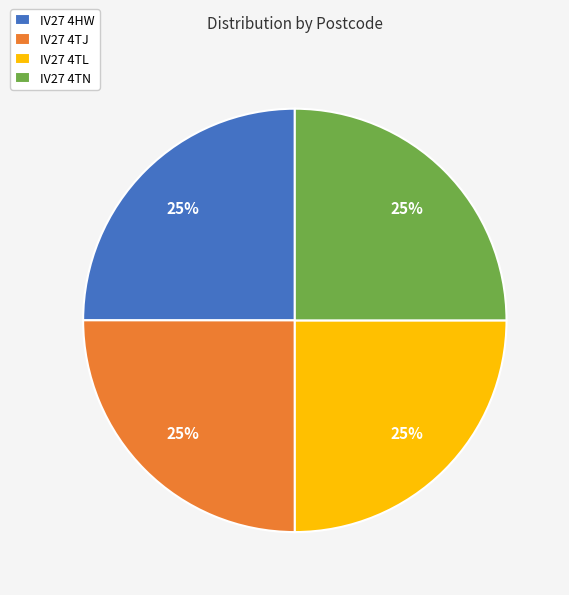

The IV27 4HW slice represents 25% of the pie. True or false?

True